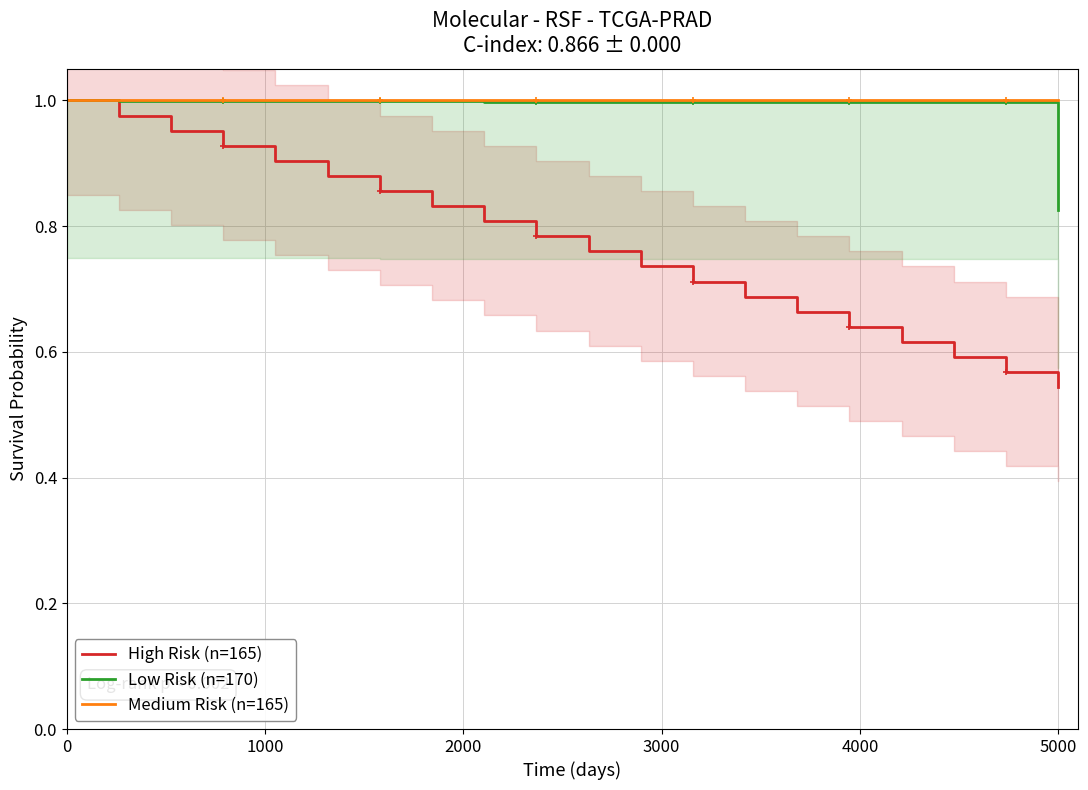

True or false: High Risk (n=165) has a value of 1.0 at 0.

True